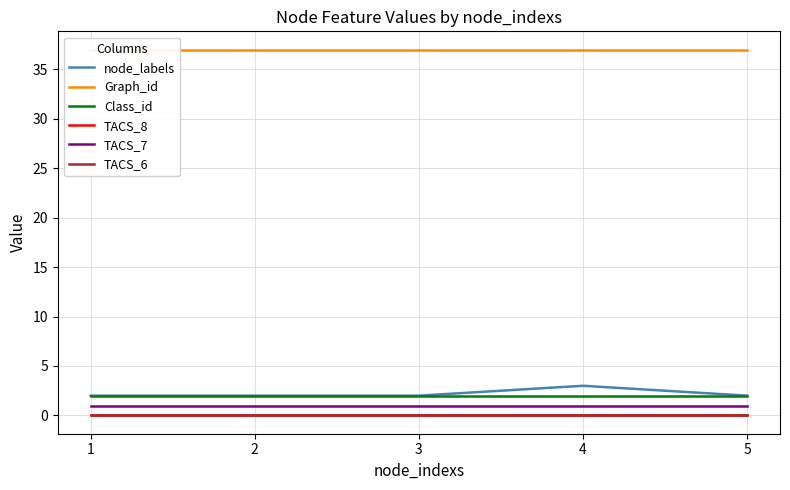

At how many categories does at least one series exceed 19?

5